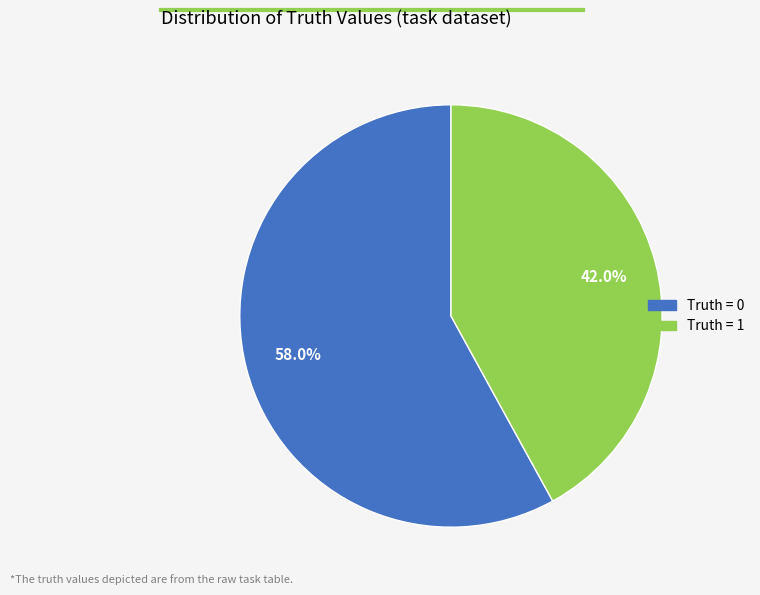

Does any single category account for the majority?

Yes